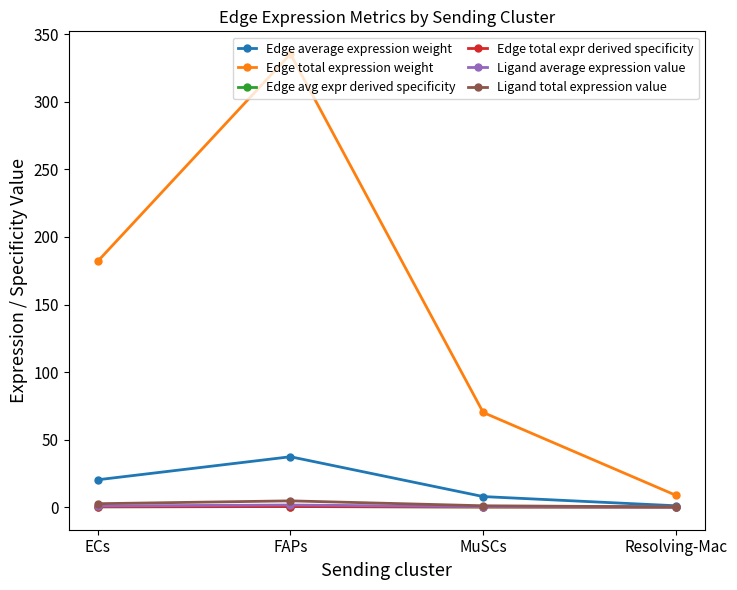

Where is Edge avg expr derived specificity nearest to the value 0?

Resolving-Mac